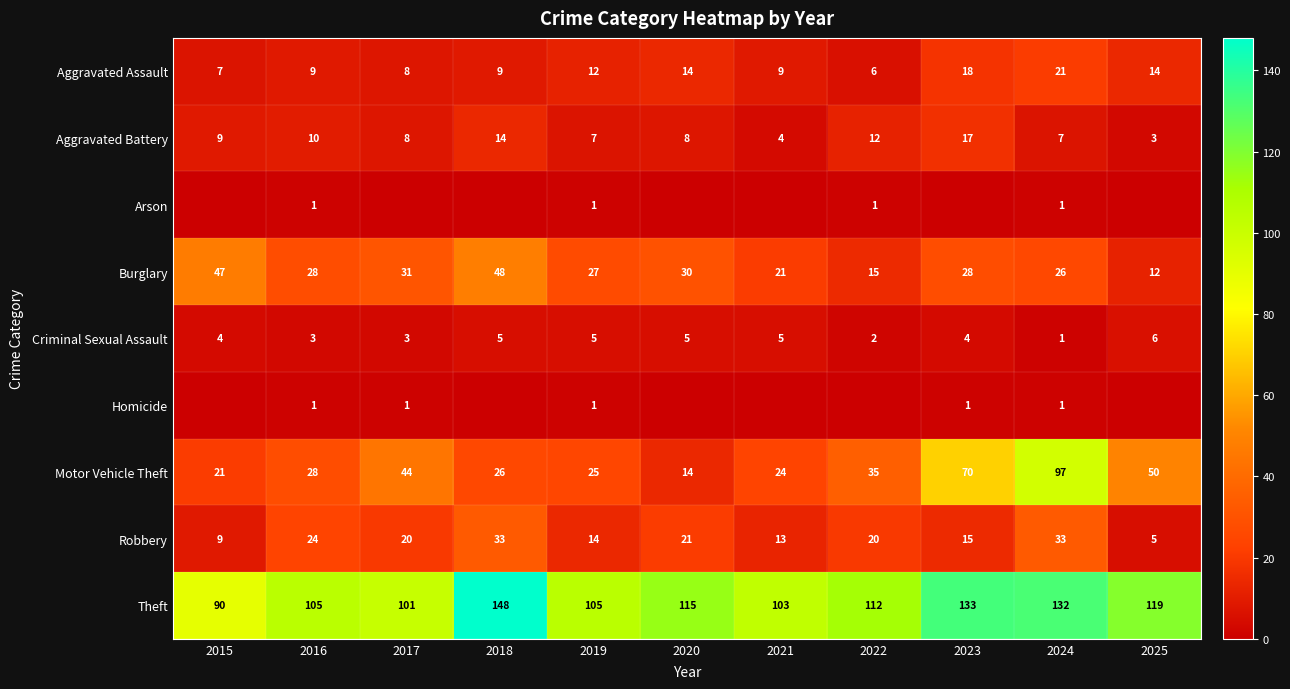

Which category has the lowest value in the Theft series?

2015